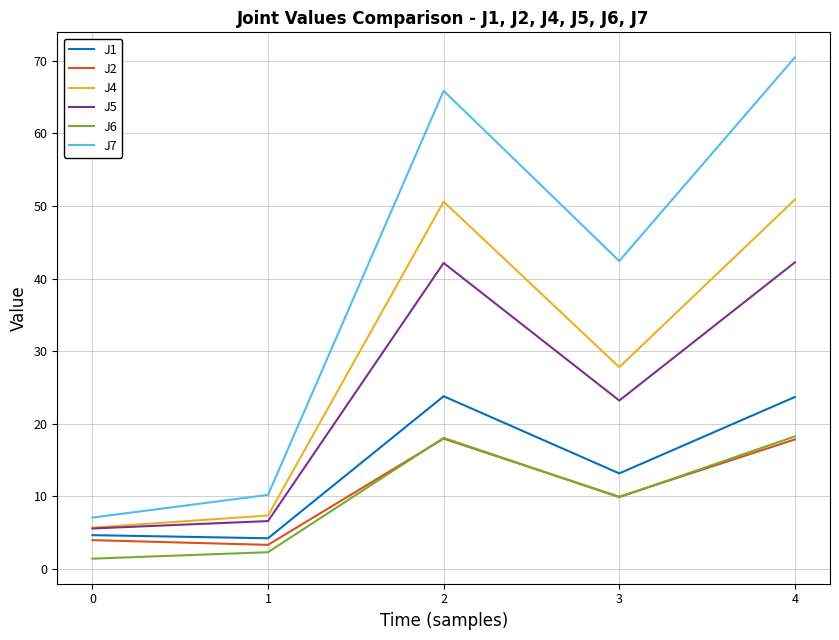

The J1 series shows 34.9 at 4. True or false?

False